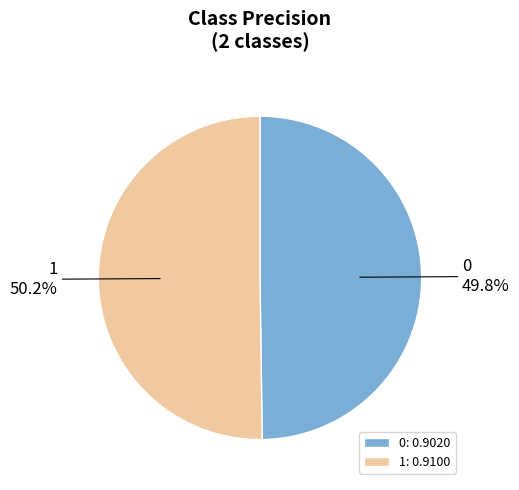

To the nearest percent, what percentage of the pie is 1?

50%